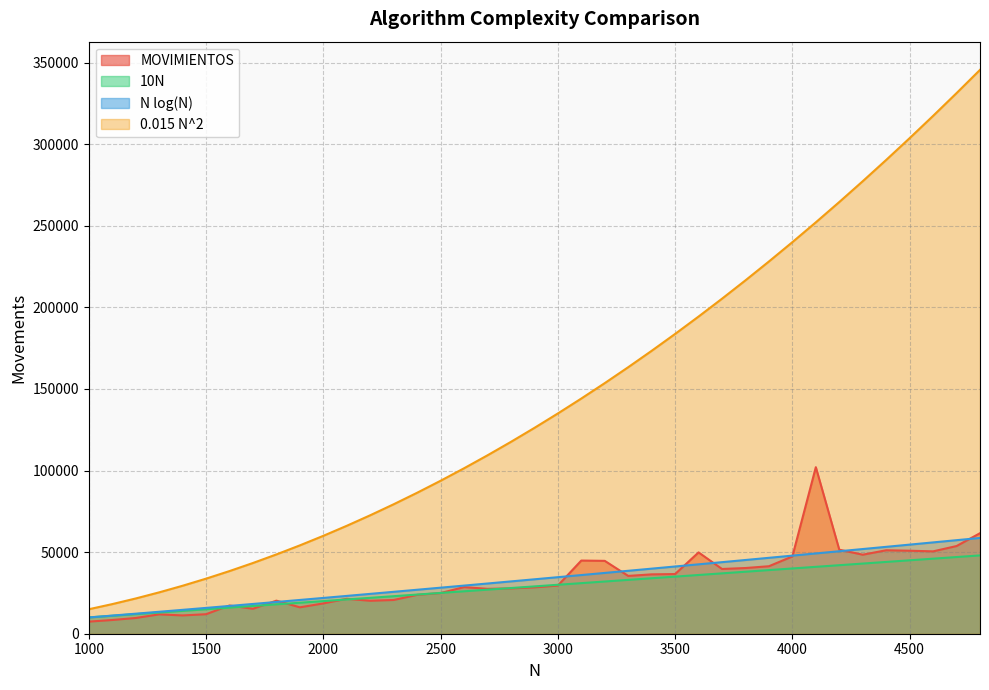

True or false: 0.015 N^2 and MOVIMIENTOS intersect in this chart.

False